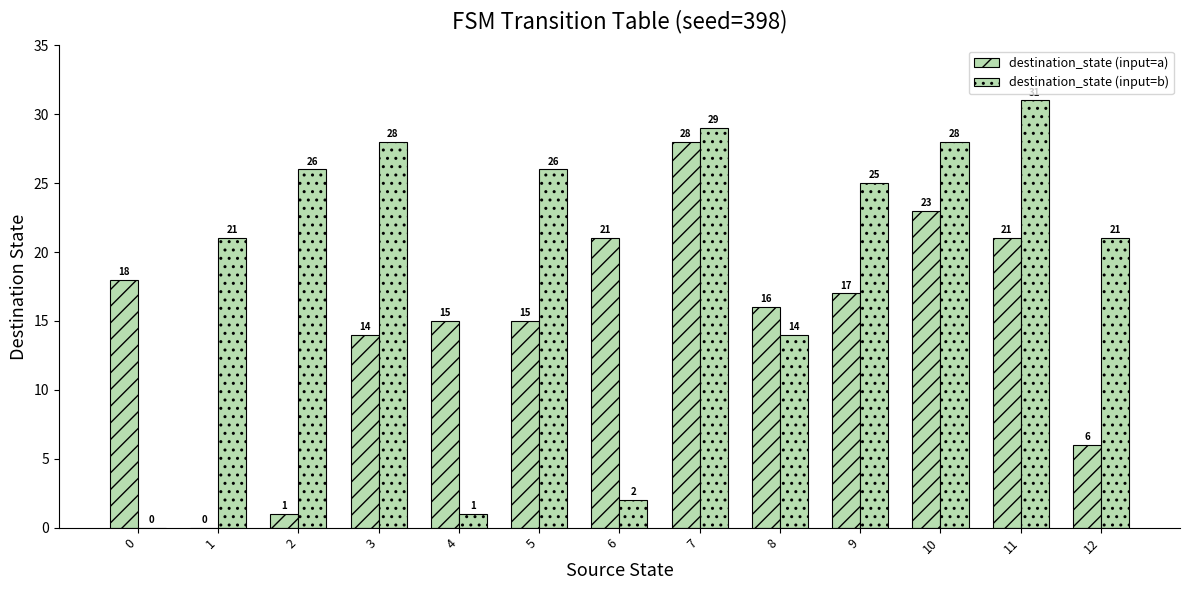

Which category has the highest value in the destination_state (input=b) series?

11